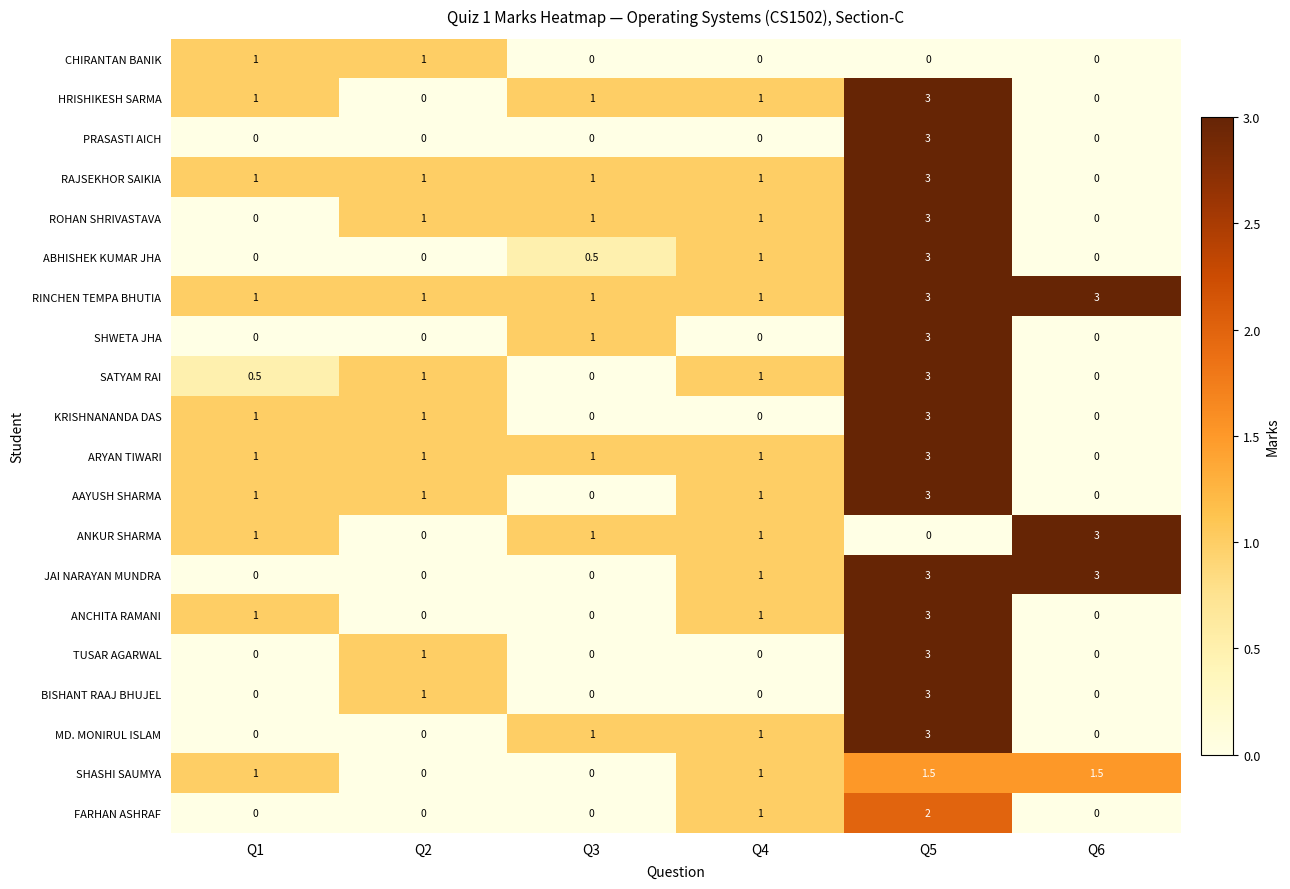

What is the difference between the second highest and second lowest values in the FARHAN ASHRAF series?

1.0